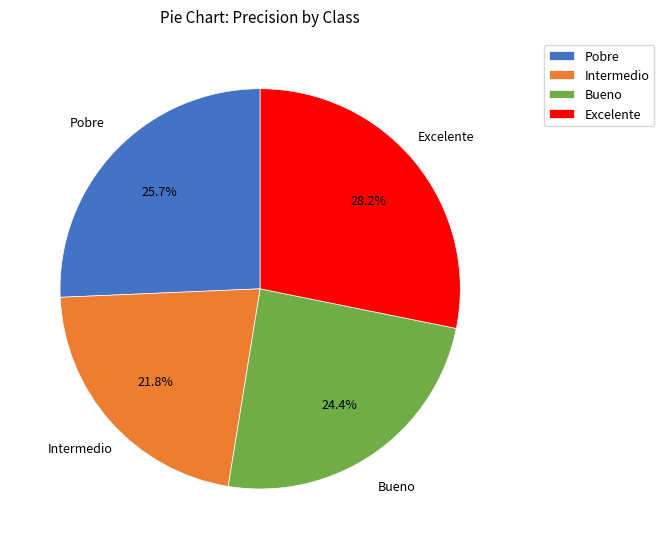

Count the number of slices in the pie.

4